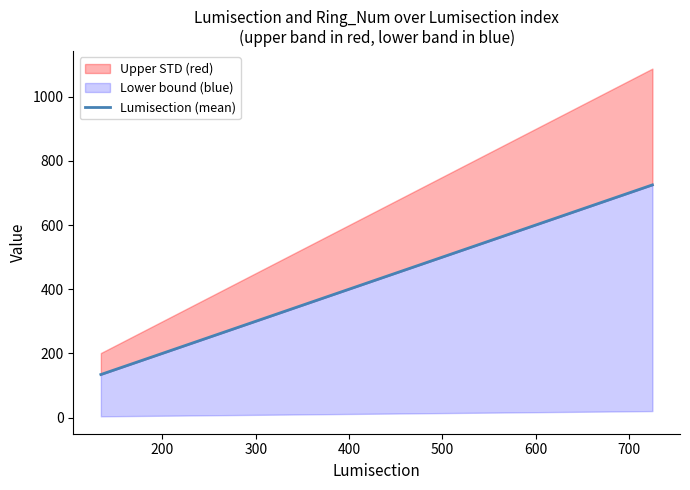

What position from the left is 200?

2